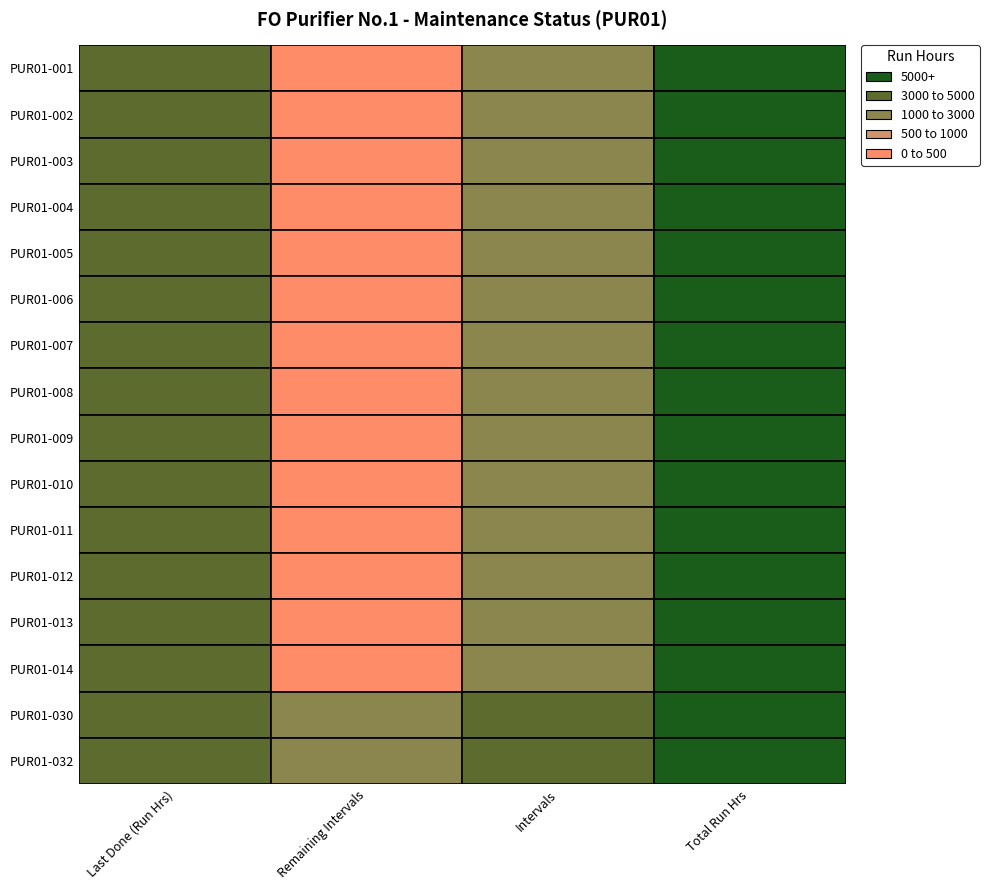

How many data points in PUR01-014 are less than 4980?

2